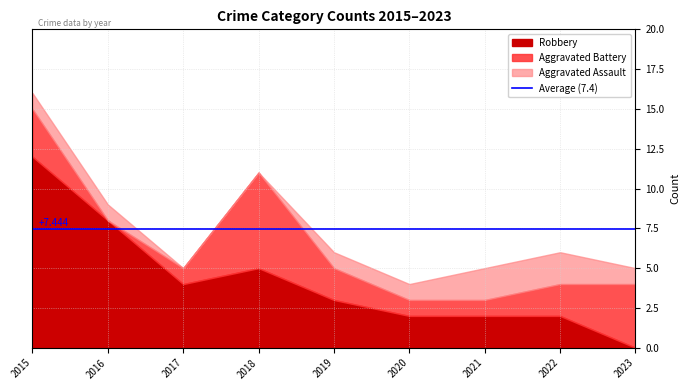

Where does the Total series first go above 6?

2015